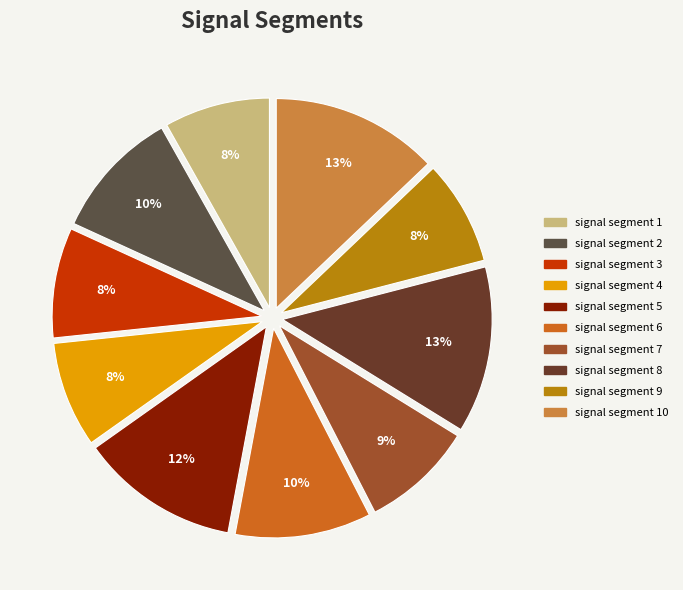

Count the number of slices in the pie.

10